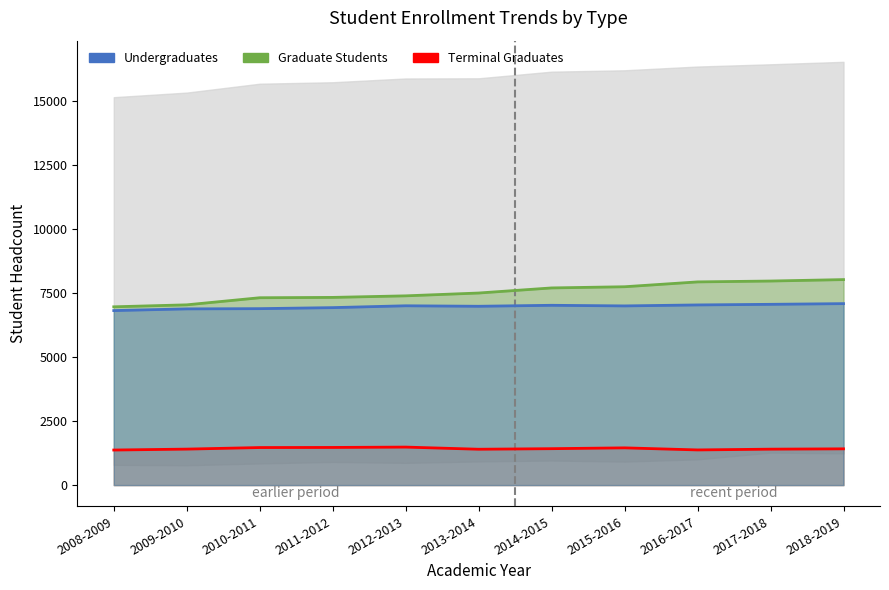

True or false: Terminal Graduates and Undergraduates intersect in this chart.

False